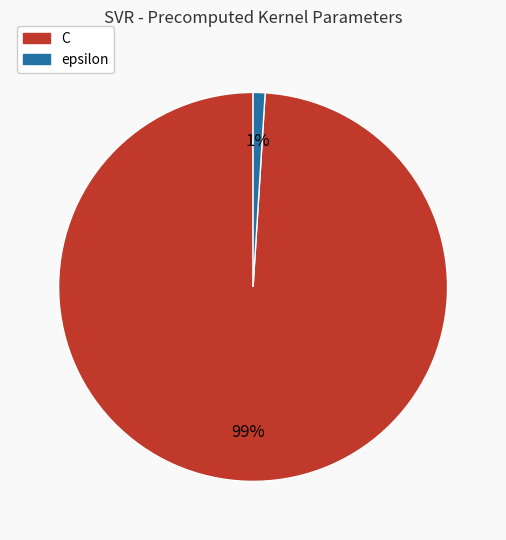

How many slices are in this pie chart?

2